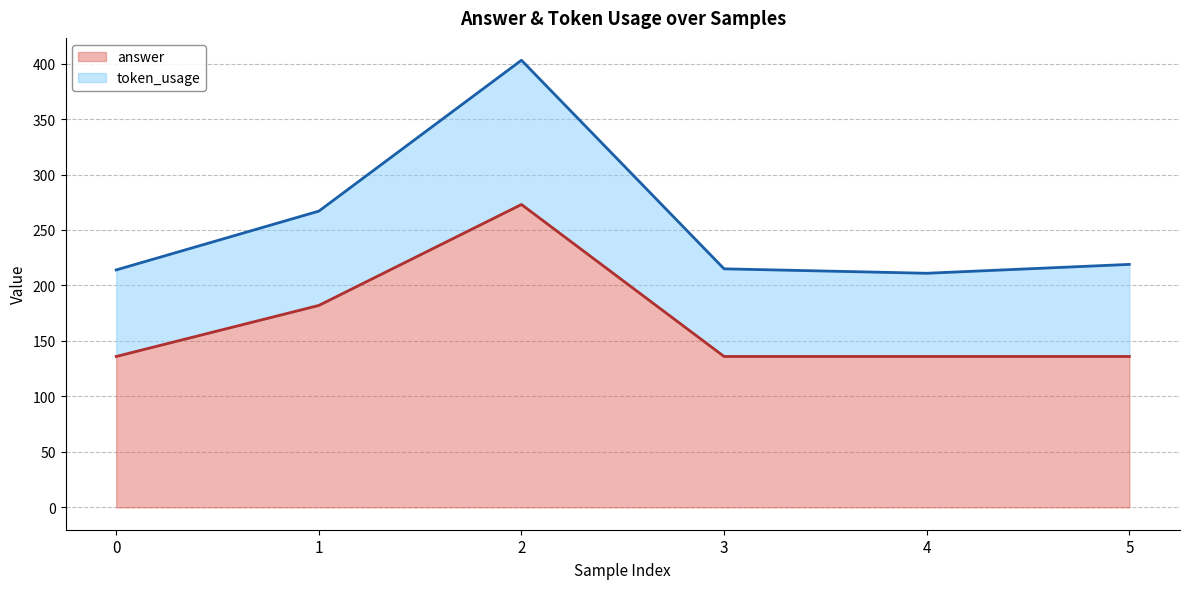

Where is the first local maximum for token_usage?

2